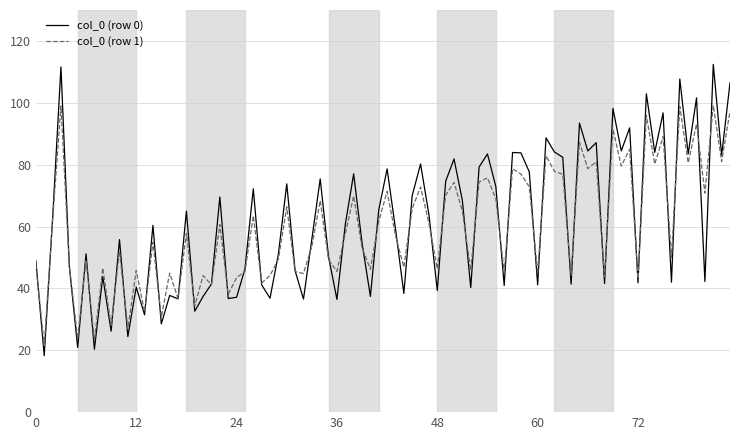

How many lines are shown in the chart?

2